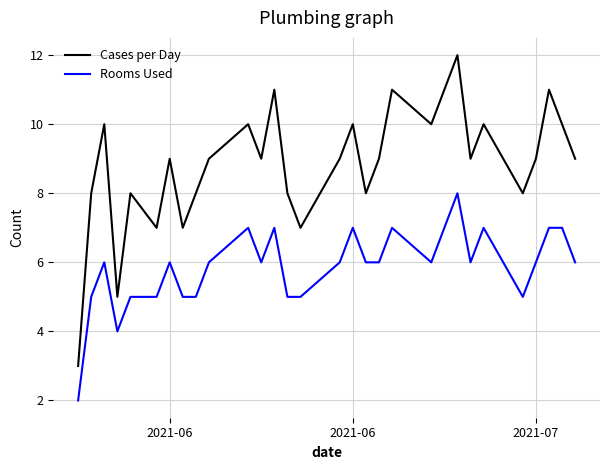

What is the difference between the maximum and minimum values in the Cases per Day series?

9